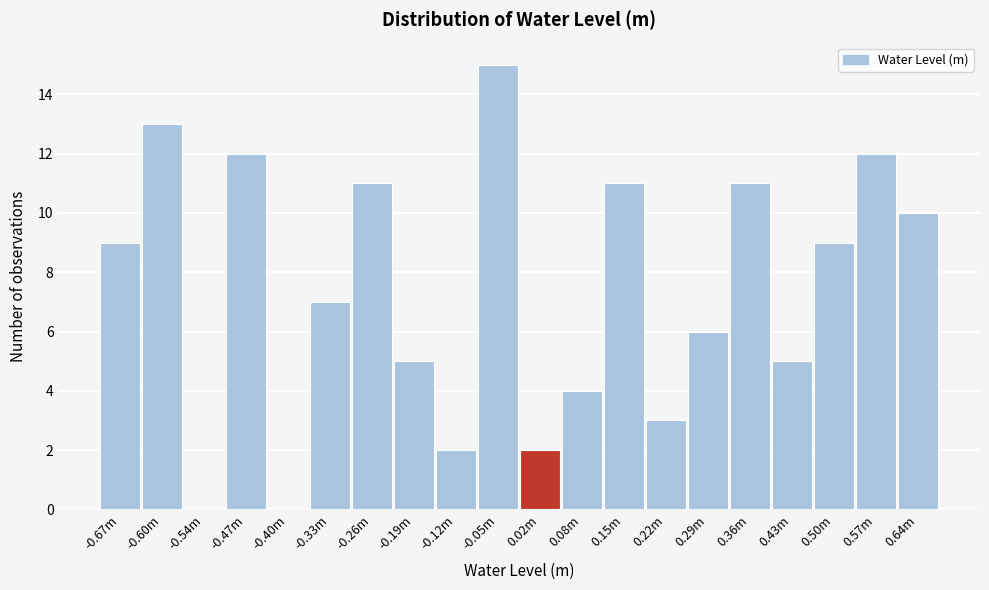

Reading left to right, transcribe all the data shown in this chart.

-0.67m=9	-0.60m=13	-0.54m=0	-0.47m=12	-0.40m=0	-0.33m=7	-0.26m=11	-0.19m=5	-0.12m=2	-0.05m=15	0.02m=2	0.08m=4	0.15m=11	0.22m=3	0.29m=6	0.36m=11	0.43m=5	0.50m=9	0.57m=12	0.64m=10